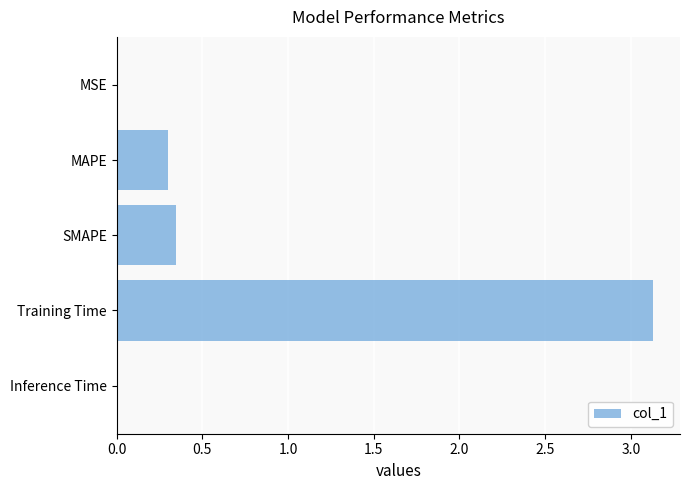

How many distinct data groups are displayed?

1